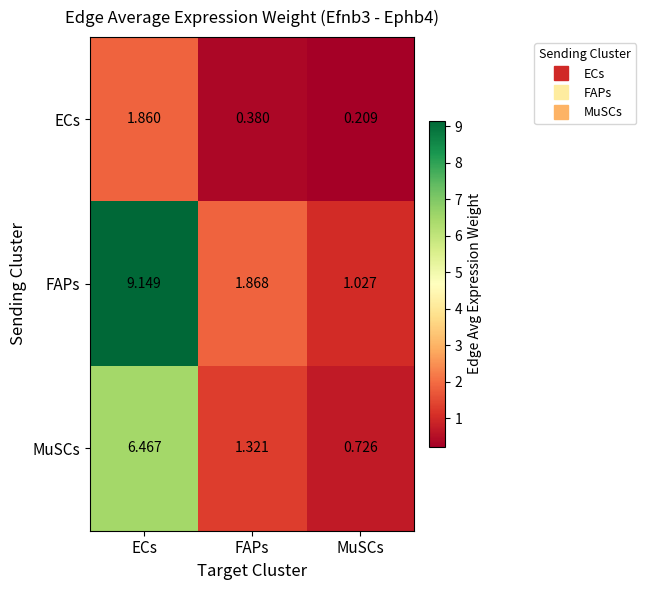

List the series in order of their peak value, lowest first.

ECs, MuSCs, FAPs